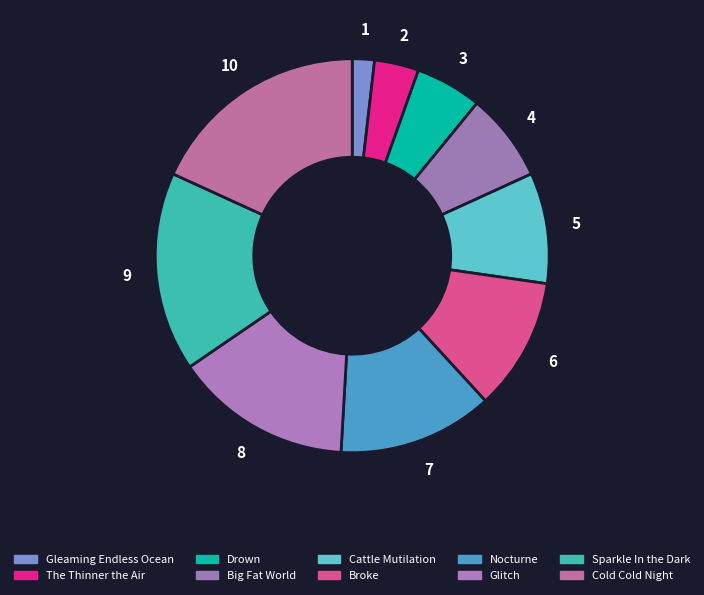

What percentage is the Sparkle In the Dark slice, to the nearest percent?

16%